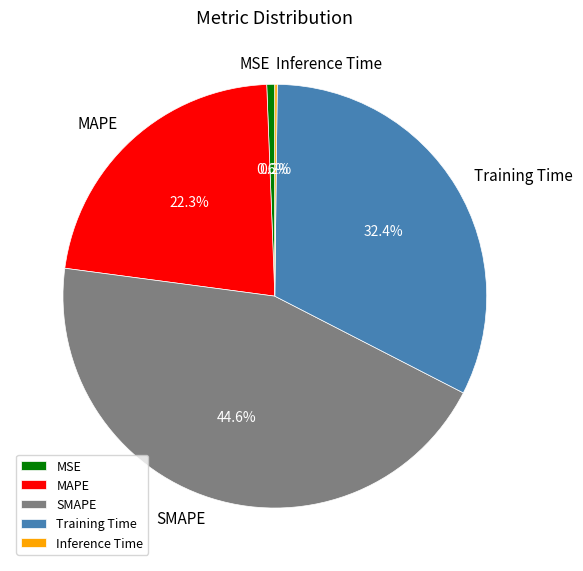

Does Training Time represent more than half of the total?

No